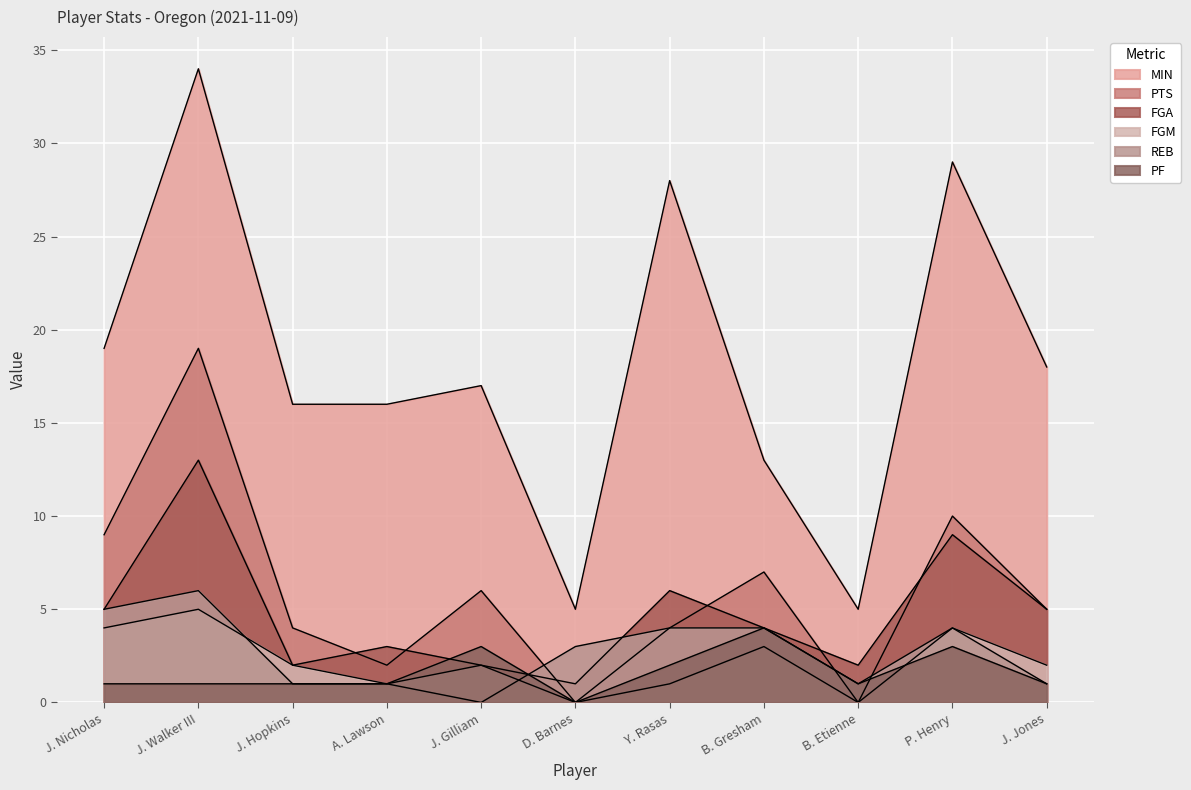

Is it true that FGA equals 1 at D. Barnes?

False